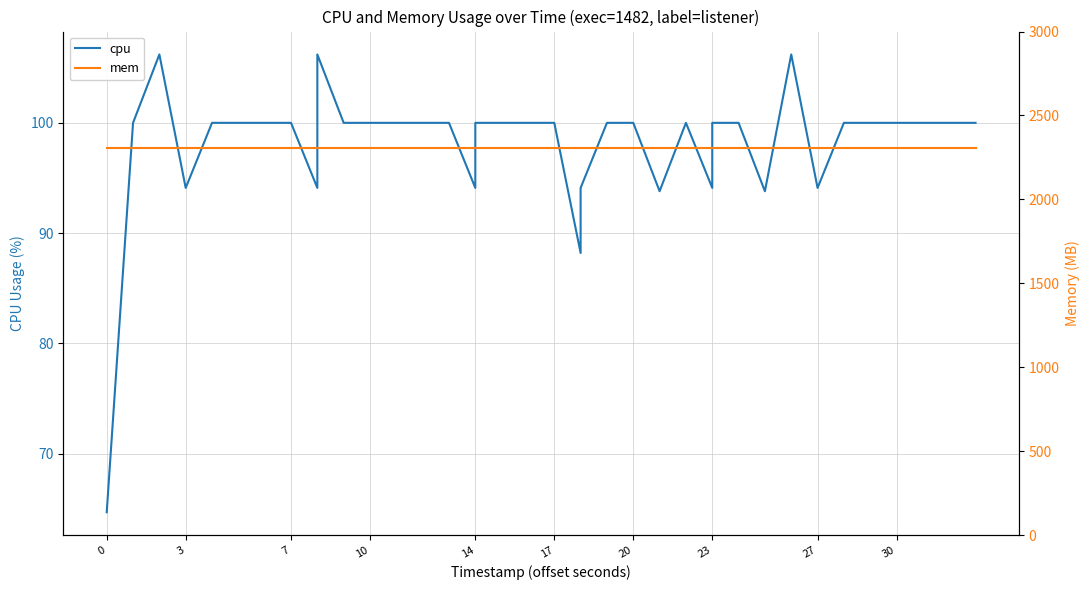

What are all the series names shown in the legend?

cpu, mem